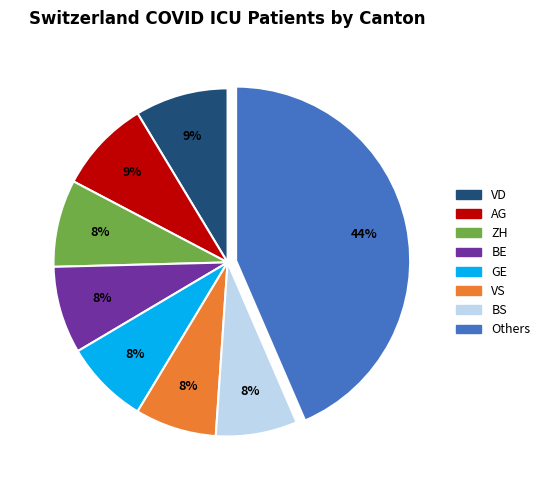

Is there a majority slice in this chart?

No